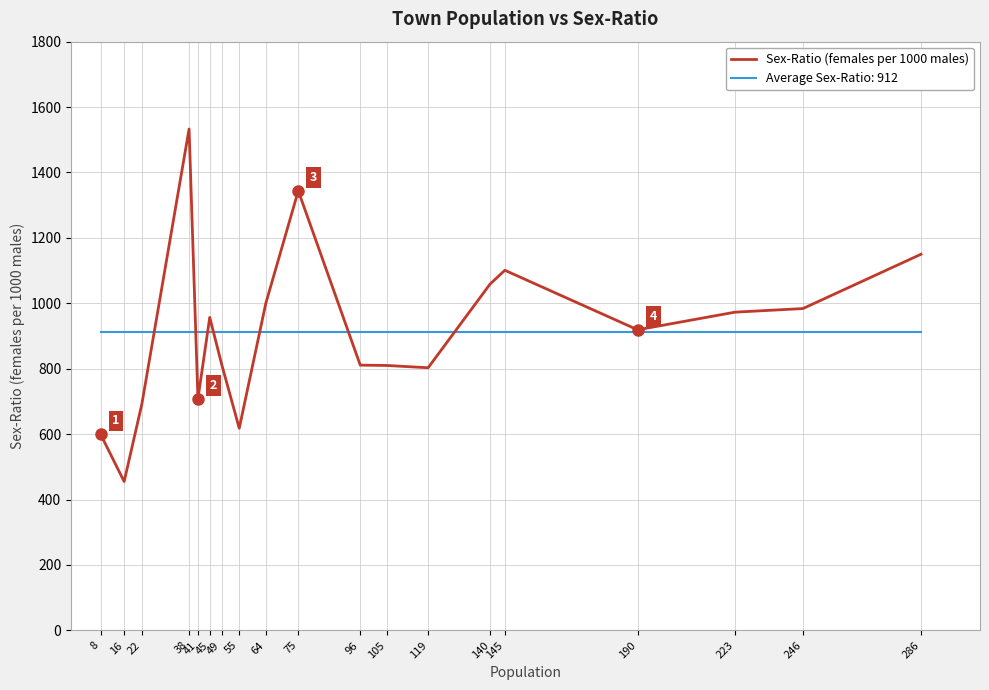

At 55, list the series in order from largest to smallest.

Average Sex-Ratio: 912, Sex-Ratio (females per 1000 males)